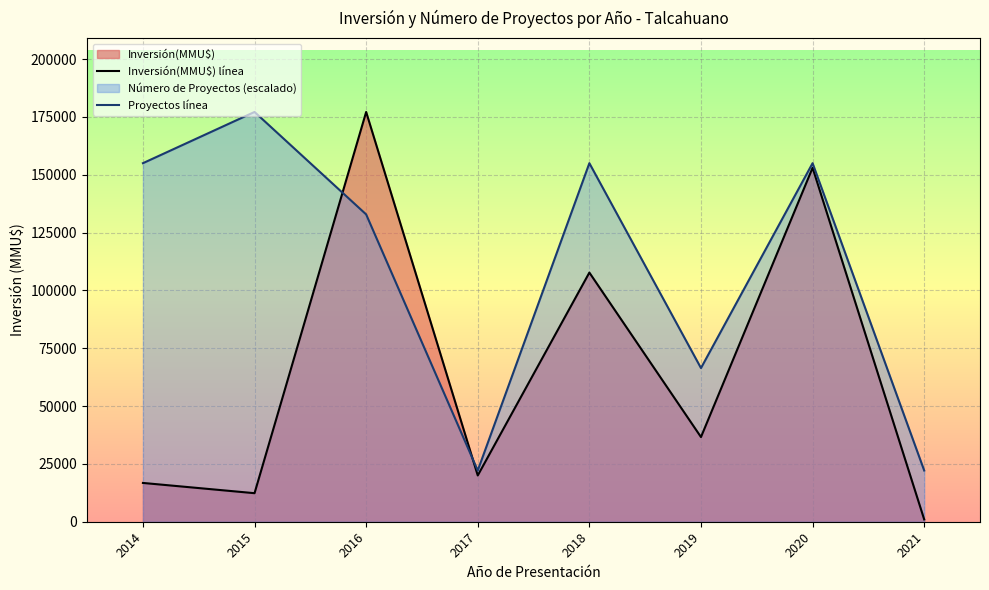

What is the sum of all Inversión(MMU$) línea values?

524546.0